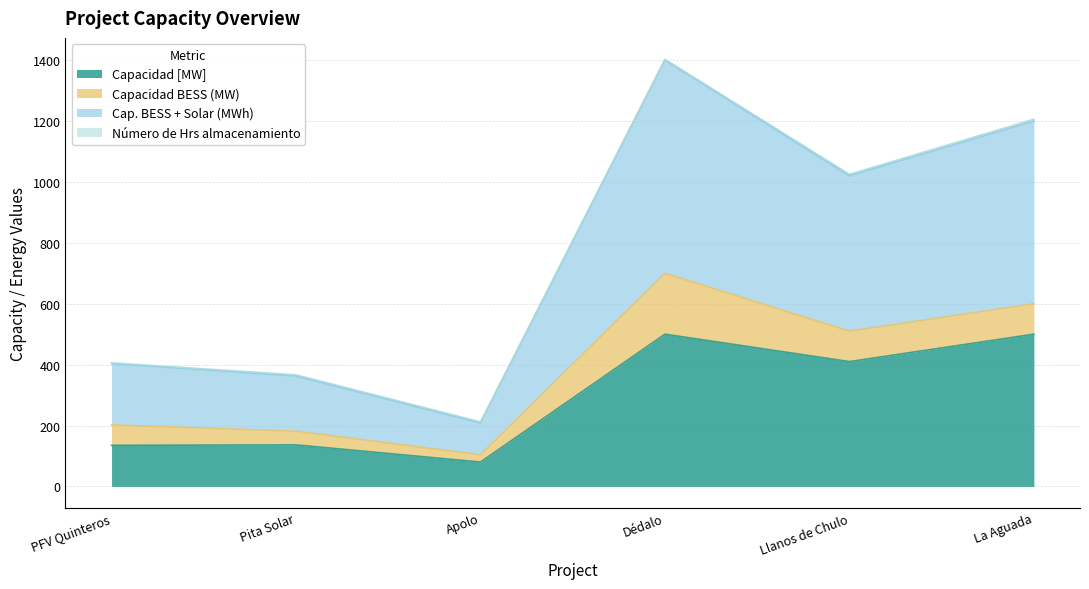

True or false: Cap. BESS + Solar (MWh) and Capacidad [MW] cross at least once.

False